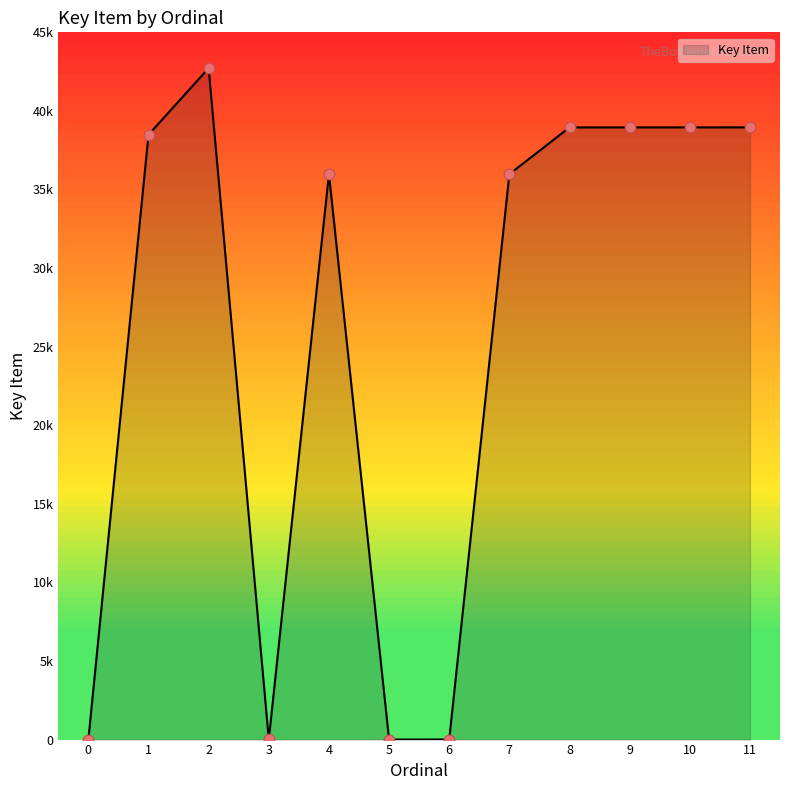

Between 2 and 9, which is larger?

2